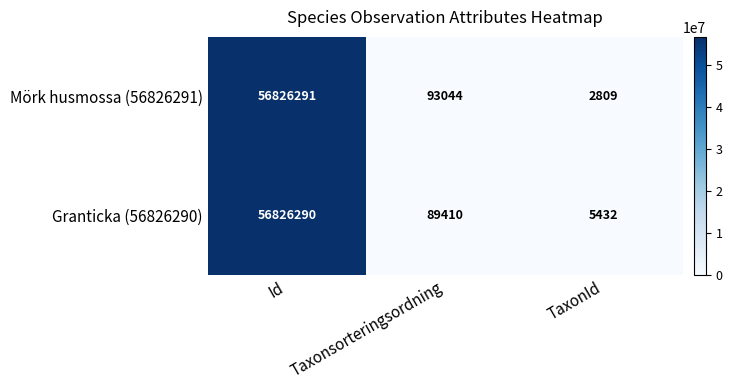

Which series has the largest range (max minus min)?

Mörk husmossa (56826291)